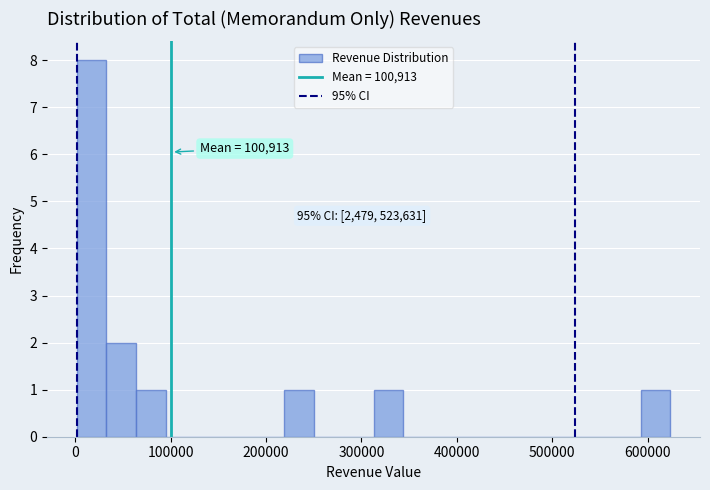

Read against the x-axis, roughly where is the centre of the tallest bar?

20000